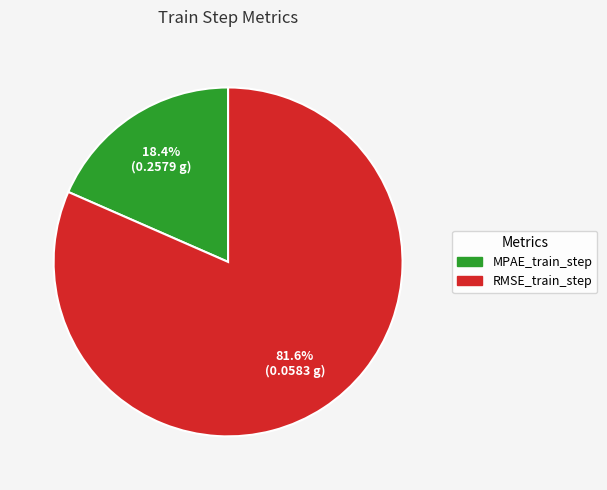

Count the number of slices in the pie.

2